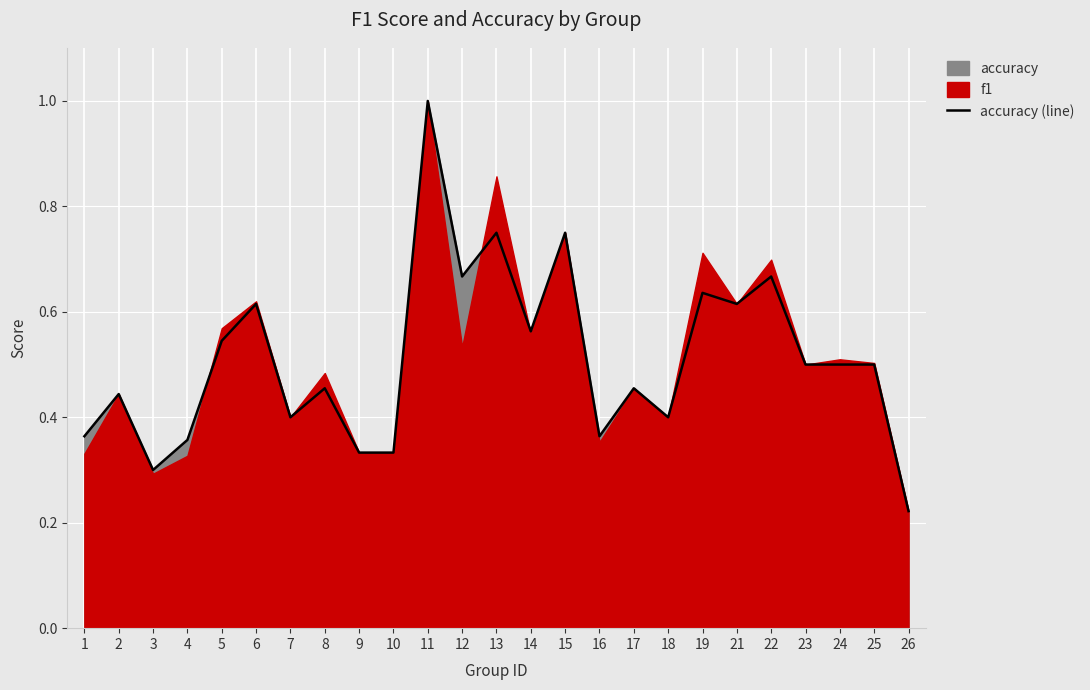

Which label corresponds to the smallest value in the chart?

26